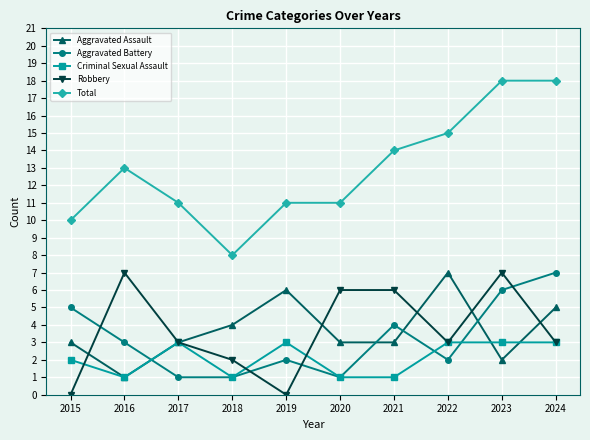

What is the value of the Criminal Sexual Assault point at the 1st from the left?

2